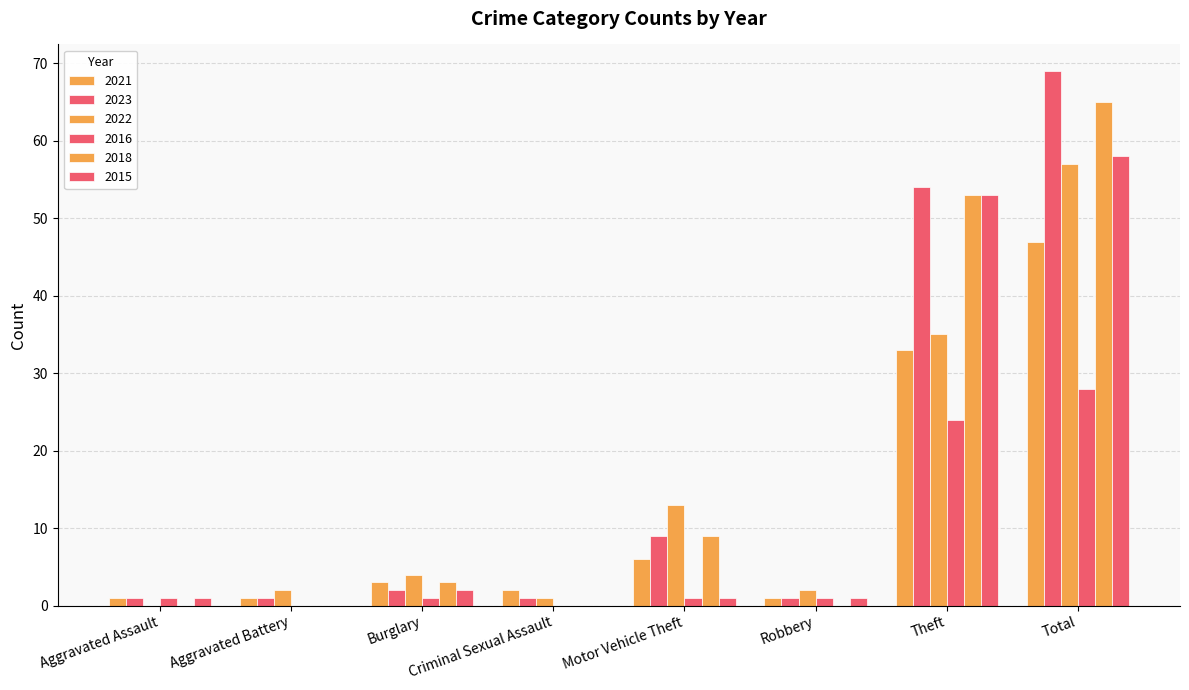

What is the sum of the 2015 values at Theft and Motor Vehicle Theft?

54